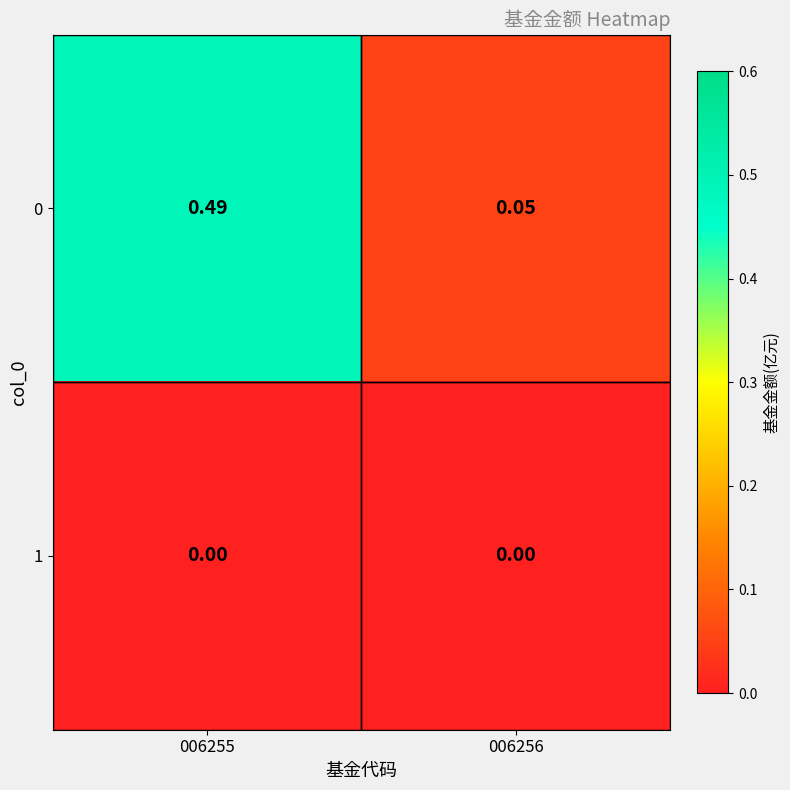

Is the value of 0 at 006255 greater than the value of 1 at 006256?

Yes